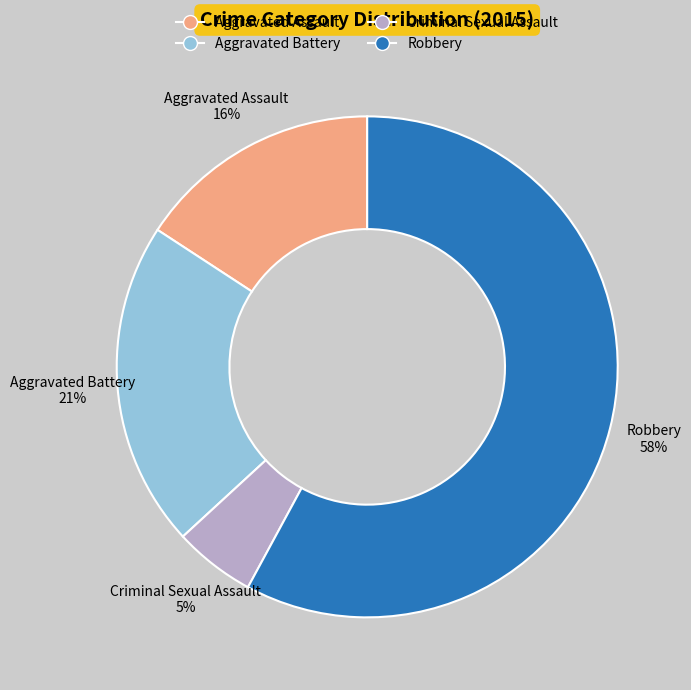

Between Criminal Sexual Assault and Aggravated Battery, which is larger?

Aggravated Battery